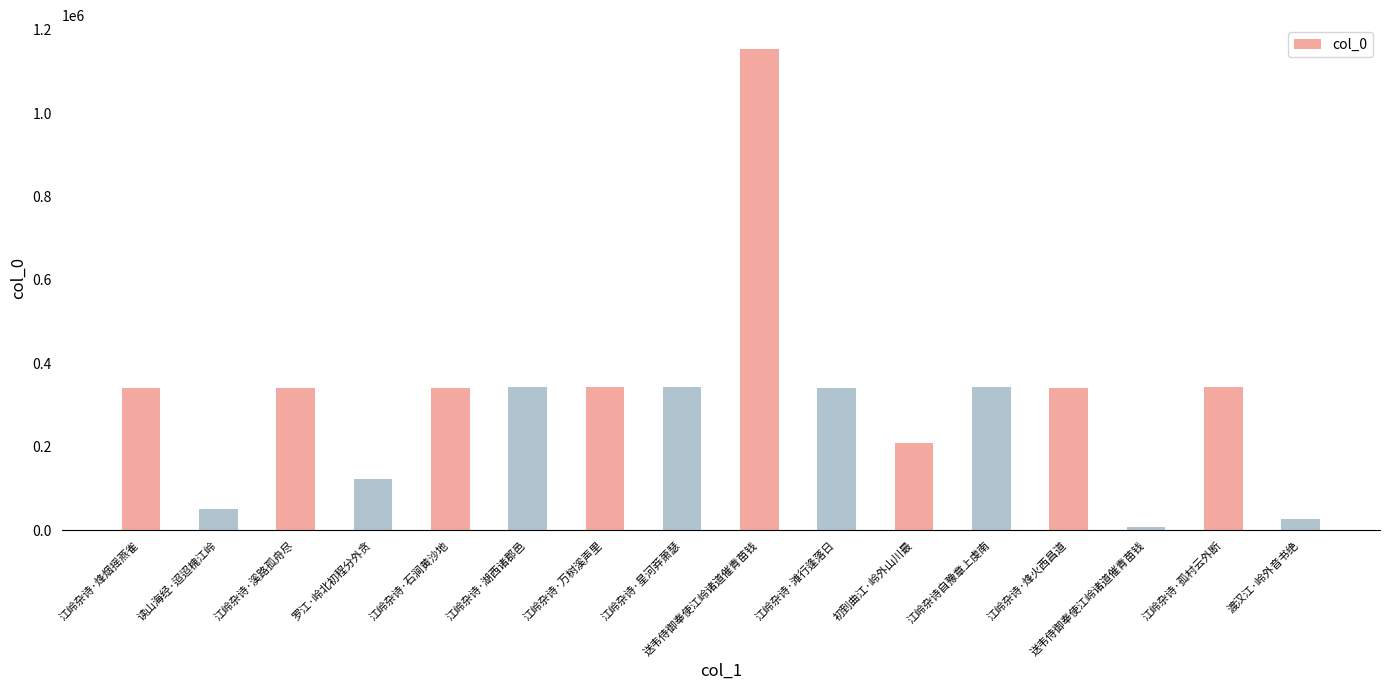

Which category has the lowest value across all series?

送韦侍御奉使江岭诸道催青苗钱